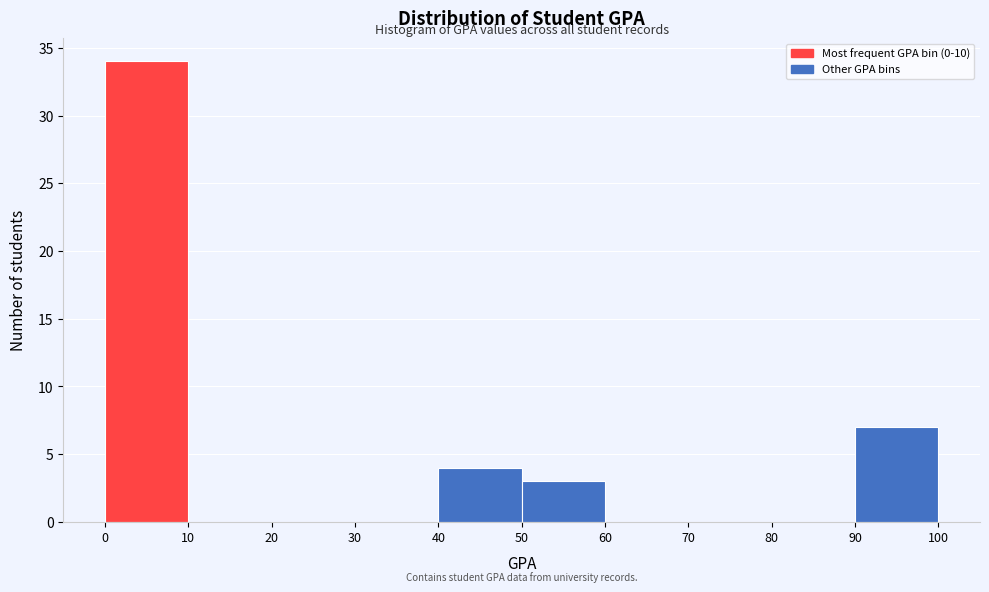

Reading left to right, list every bar in this chart as the range it spans on the x-axis followed by its height. The values are not printed on the chart, so give them approximately, as read against the axis.

0 to 10: 34
10 to 20: 0
20 to 30: 0
30 to 40: 0
40 to 50: 4
50 to 60: 3
60 to 70: 0
70 to 80: 0
80 to 90: 0
90 to 100: 7